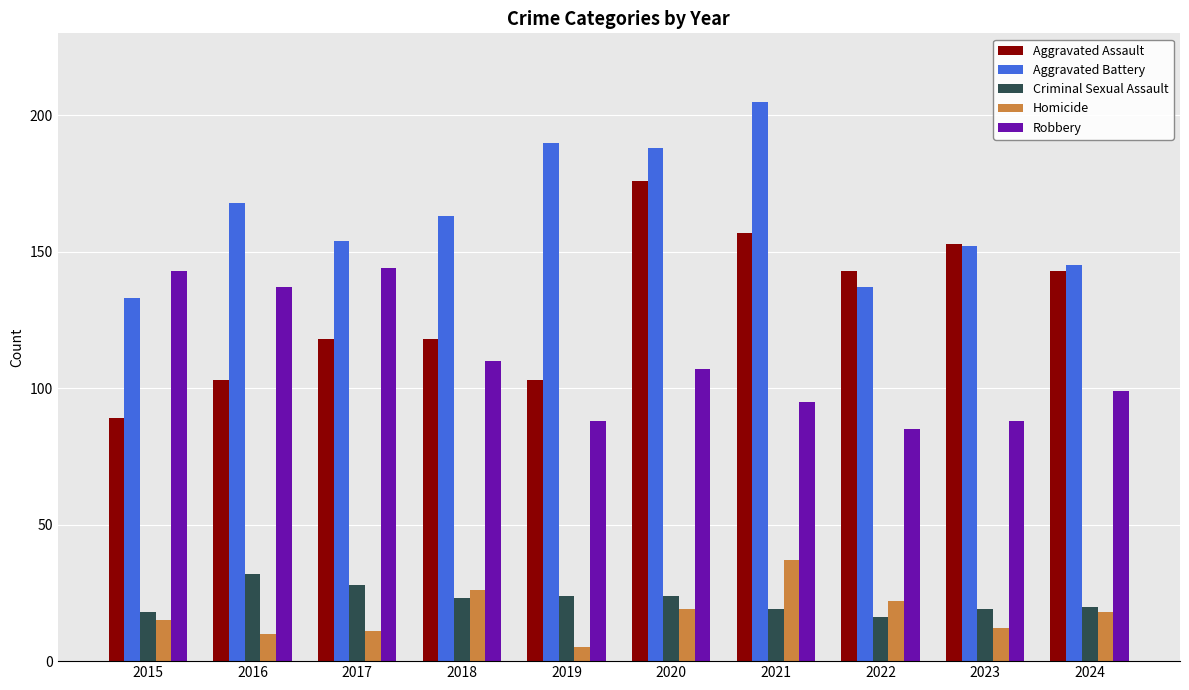

What is the minimum value shown in the chart?

5